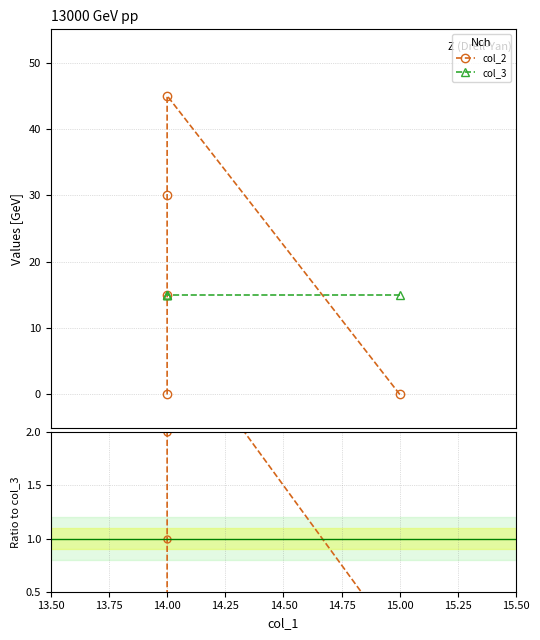

List the series in order of their overall mean, highest first.

col_2, col_3, col_2/col_3